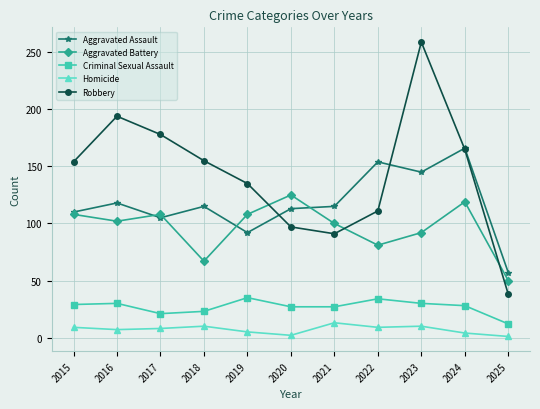

How many interior local valleys does the Robbery series have?

1